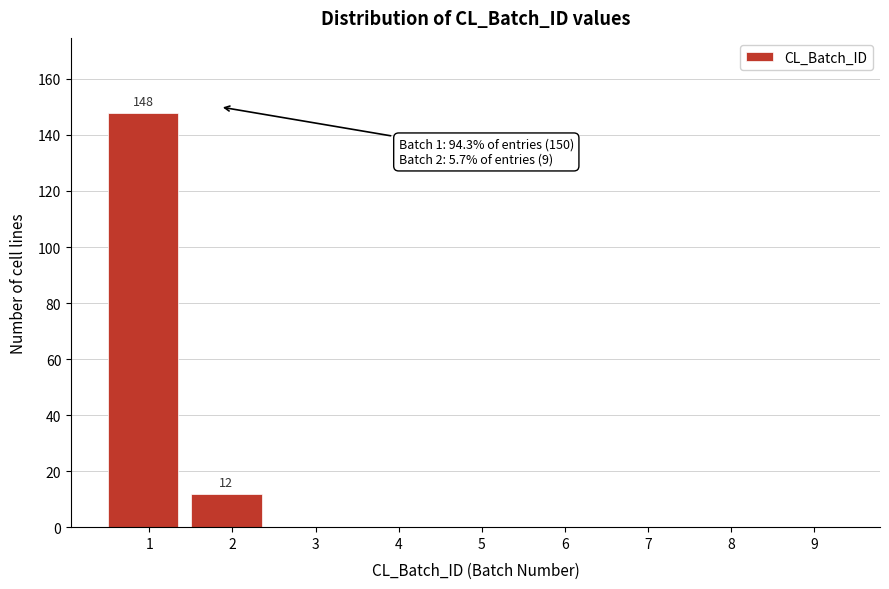

Which range on the x-axis has the tallest bar?

0.5 to 1.5